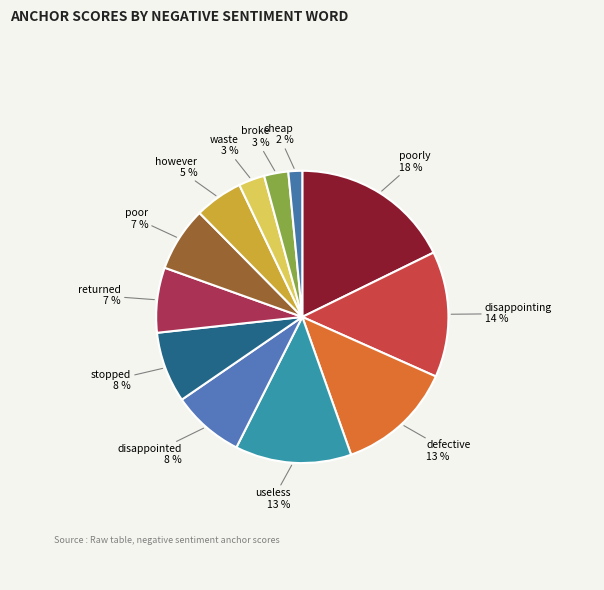

Which has a higher value, stopped or however?

stopped